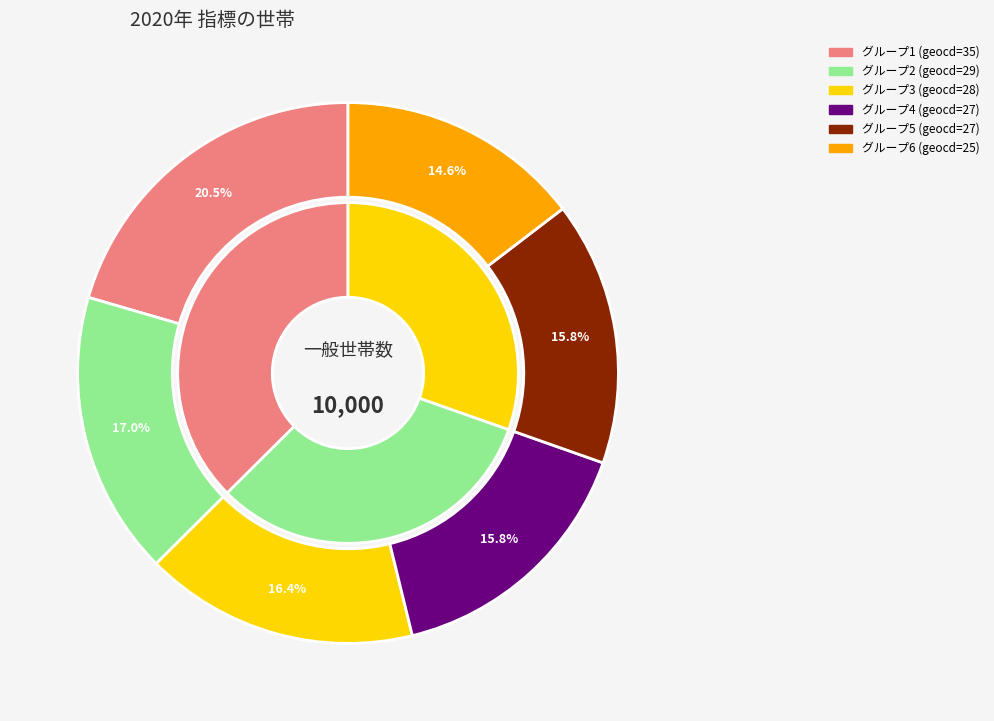

True or false: 21 accounts for 11% of the total.

False